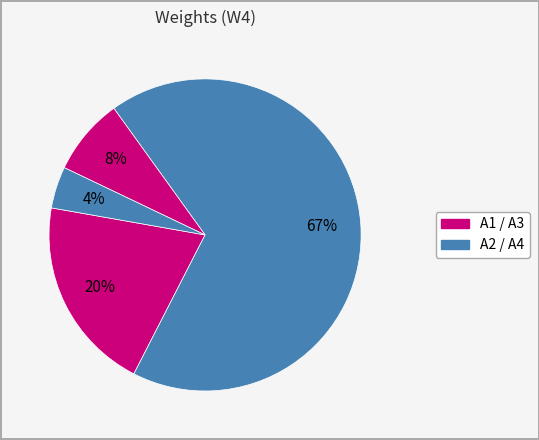

How many segments does this pie chart have?

4